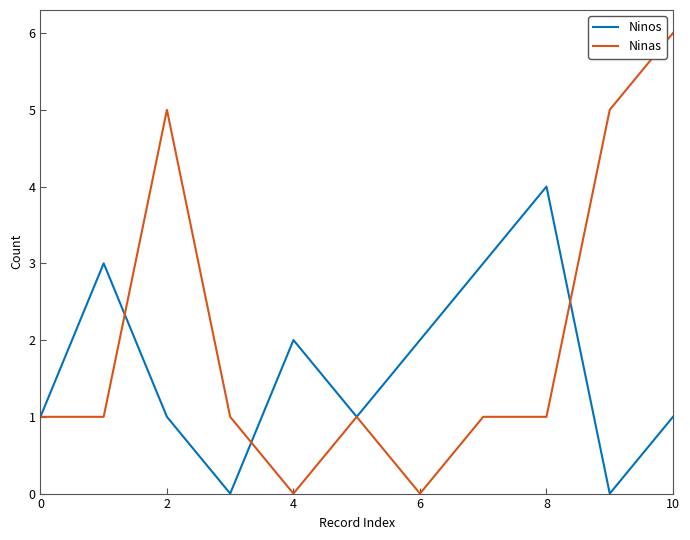

How many series are shown in this chart?

2